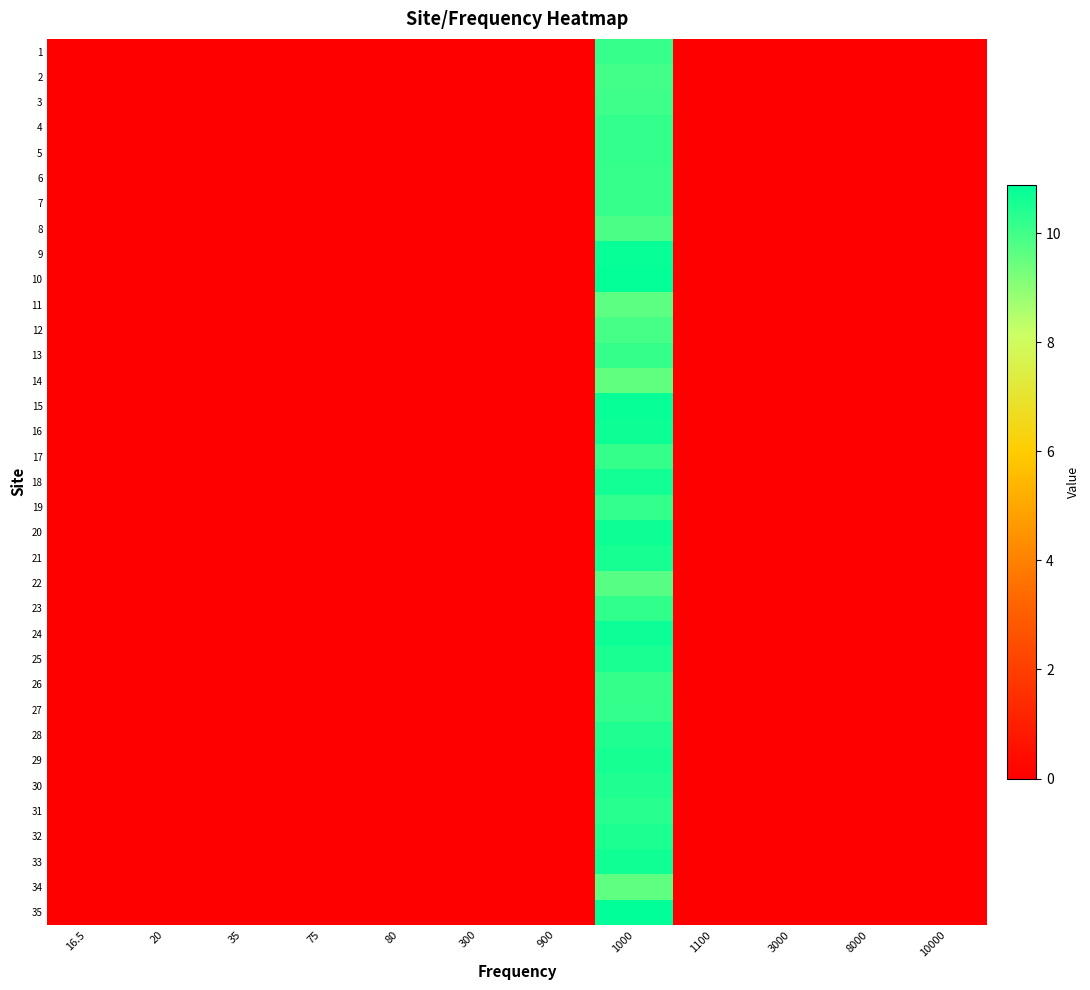

Rank the series by their maximum value, from highest to lowest.

35, 10, 15, 9, 24, 20, 16, 33, 18, 21, 29, 25, 32, 30, 28, 31, 23, 27, 5, 19, 4, 17, 13, 26, 7, 1, 6, 3, 2, 12, 8, 22, 11, 34, 14